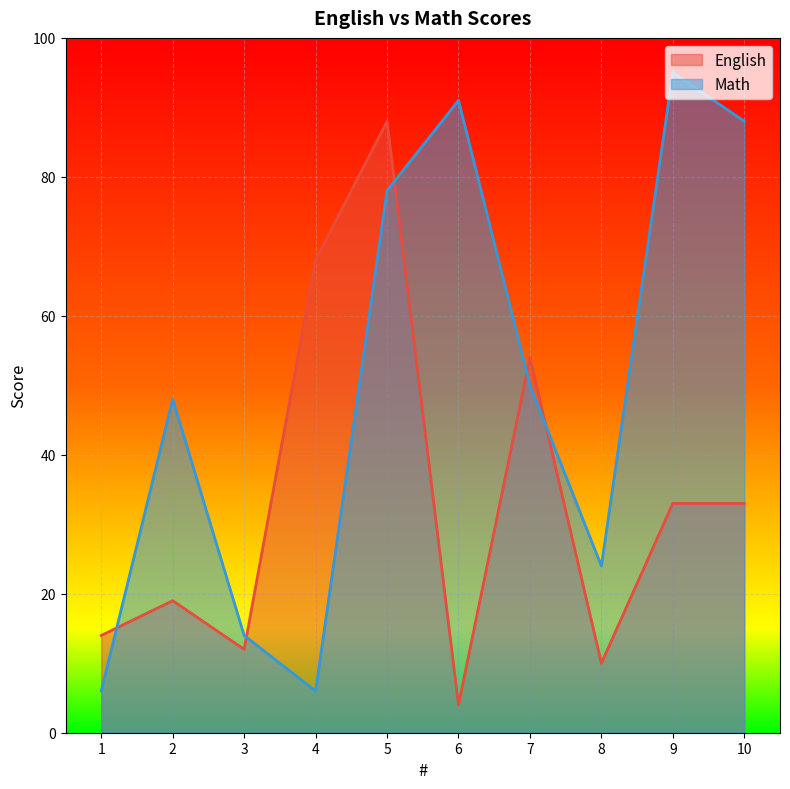

List the series in order of their peak value, highest first.

Math, English